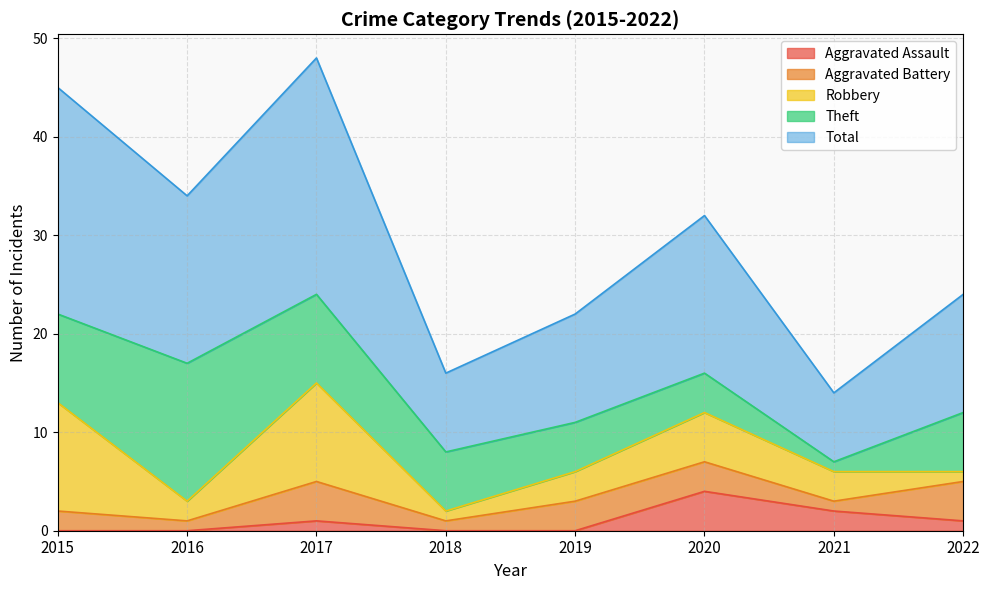

Reading left to right, transcribe all the data shown in this chart.

Aggravated Assault: 0	0	1	0	0	4	2	1
Aggravated Battery: 2	1	4	1	3	3	1	4
Robbery: 11	2	10	1	3	5	3	1
Theft: 9	14	9	6	5	4	1	6
Total: 23	17	24	8	11	16	7	12